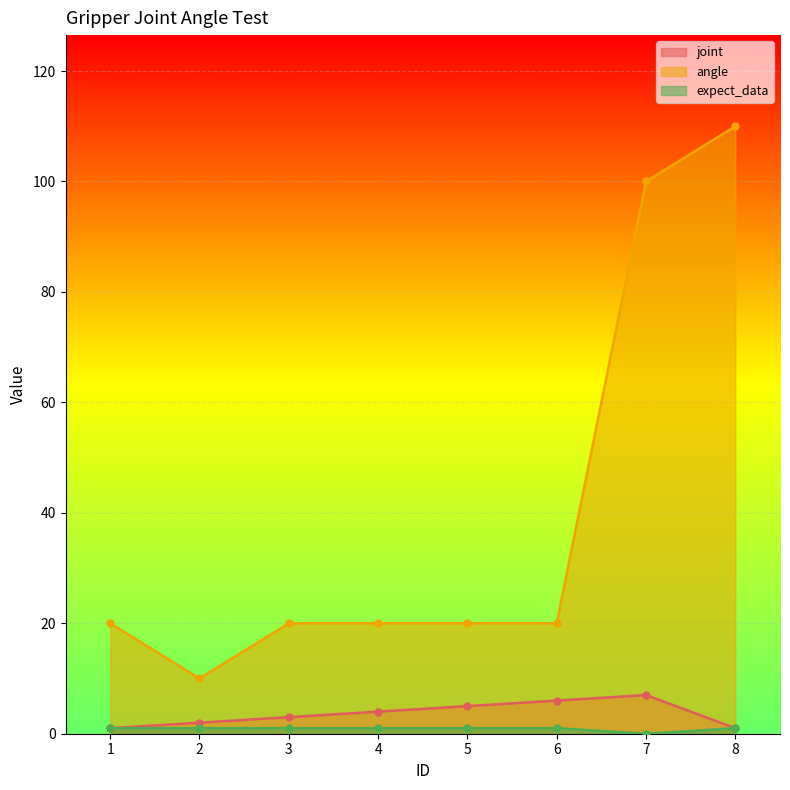

Which label corresponds to the largest value in the chart?

8